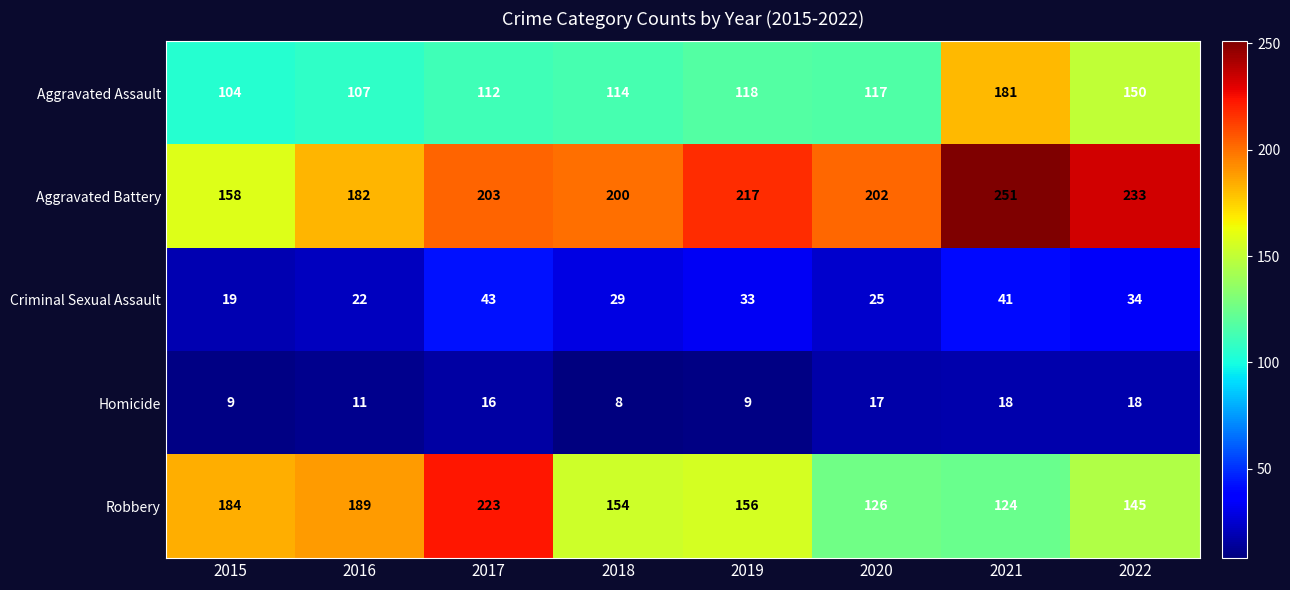

True or false: Aggravated Assault has a value of 117 at 2020.

True